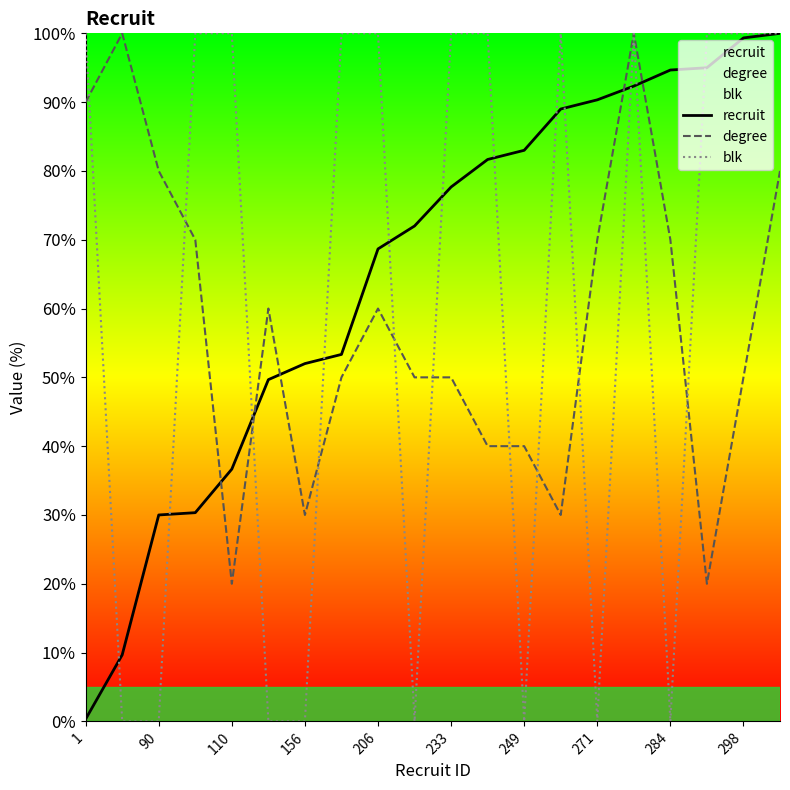

List the series in order of their peak value, lowest first.

recruit, degree, blk